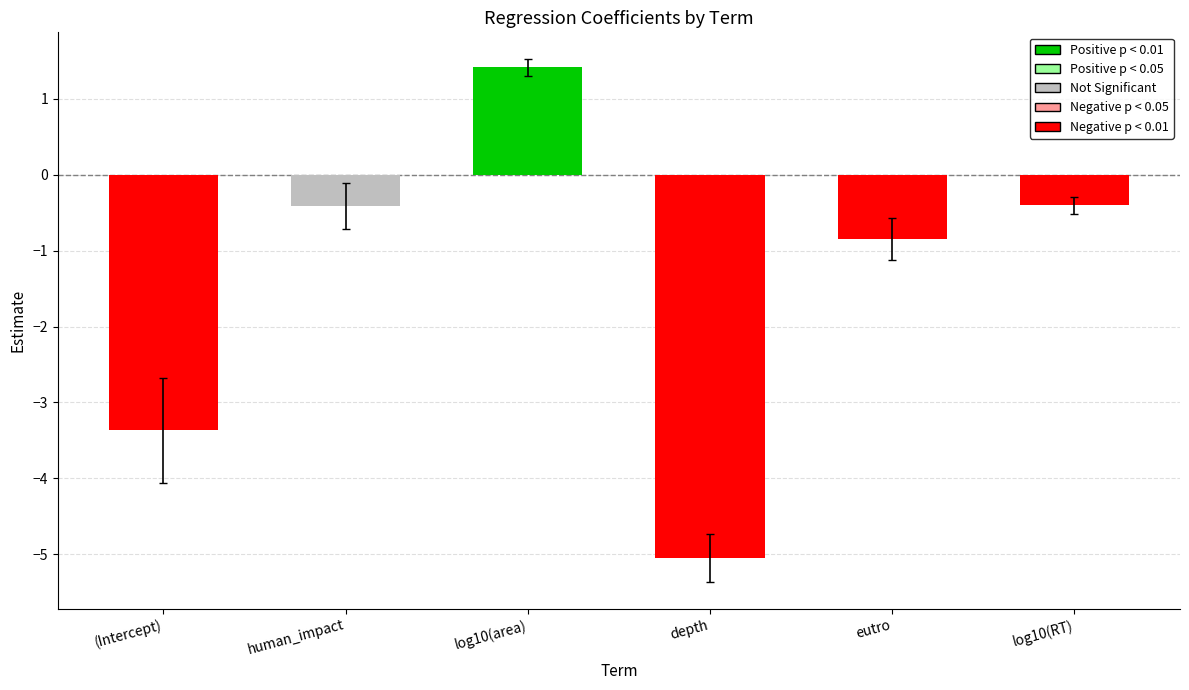

The value at eutro is -1.3. True or false?

False